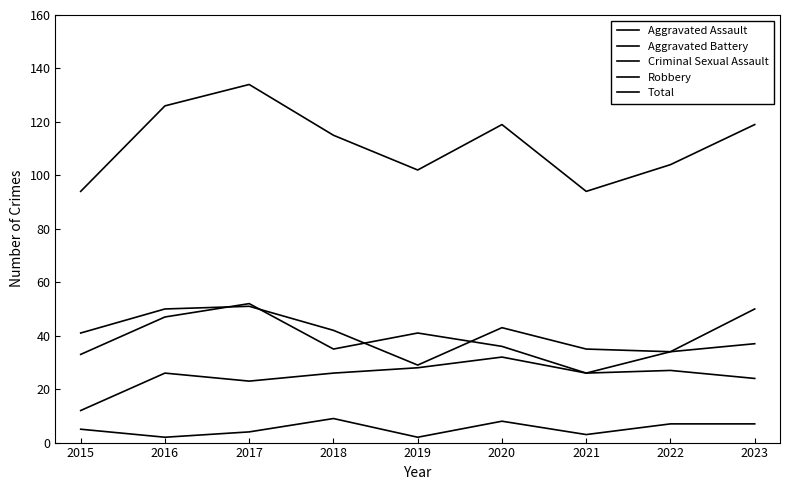

Reading left to right, extract all data points from this chart.

Aggravated Assault: 12	26	23	26	28	32	26	27	24
Aggravated Battery: 33	47	52	35	41	36	26	34	50
Criminal Sexual Assault: 5	2	4	9	2	8	3	7	7
Robbery: 41	50	51	42	29	43	35	34	37
Total: 94	126	134	115	102	119	94	104	119